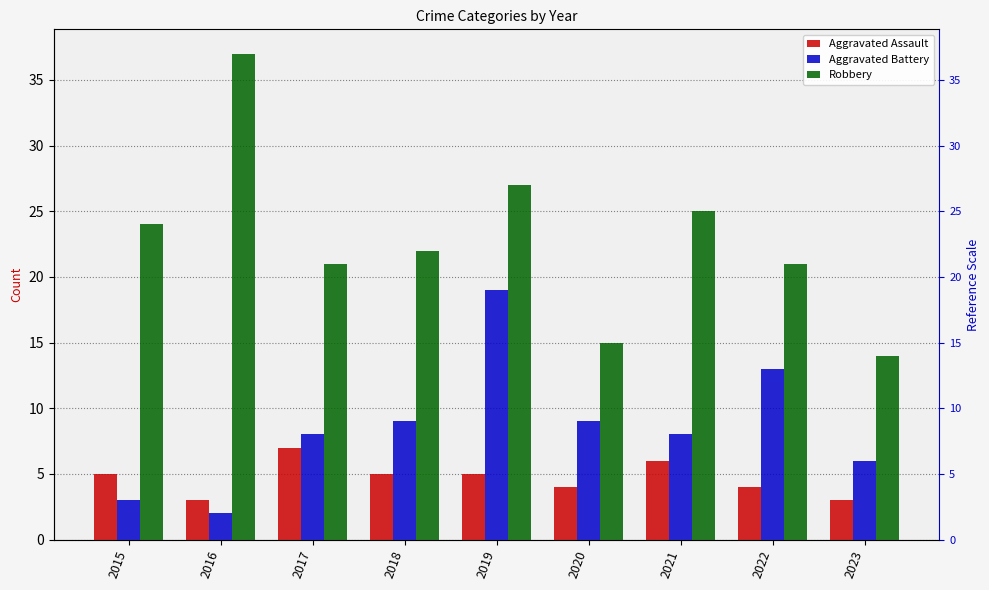

Which label corresponds to the smallest value in the chart?

2016